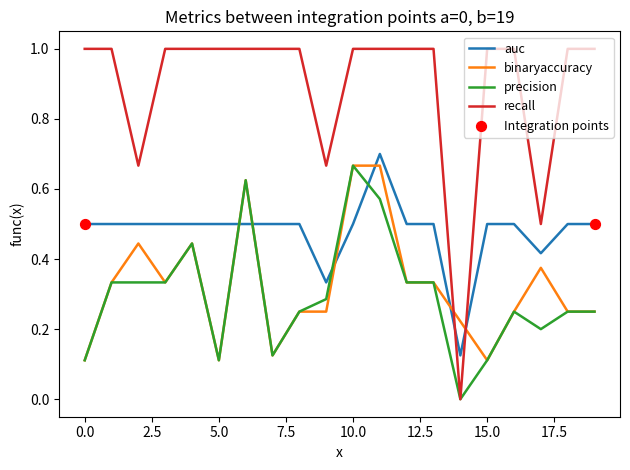

Which series has the largest total across all categories?

recall